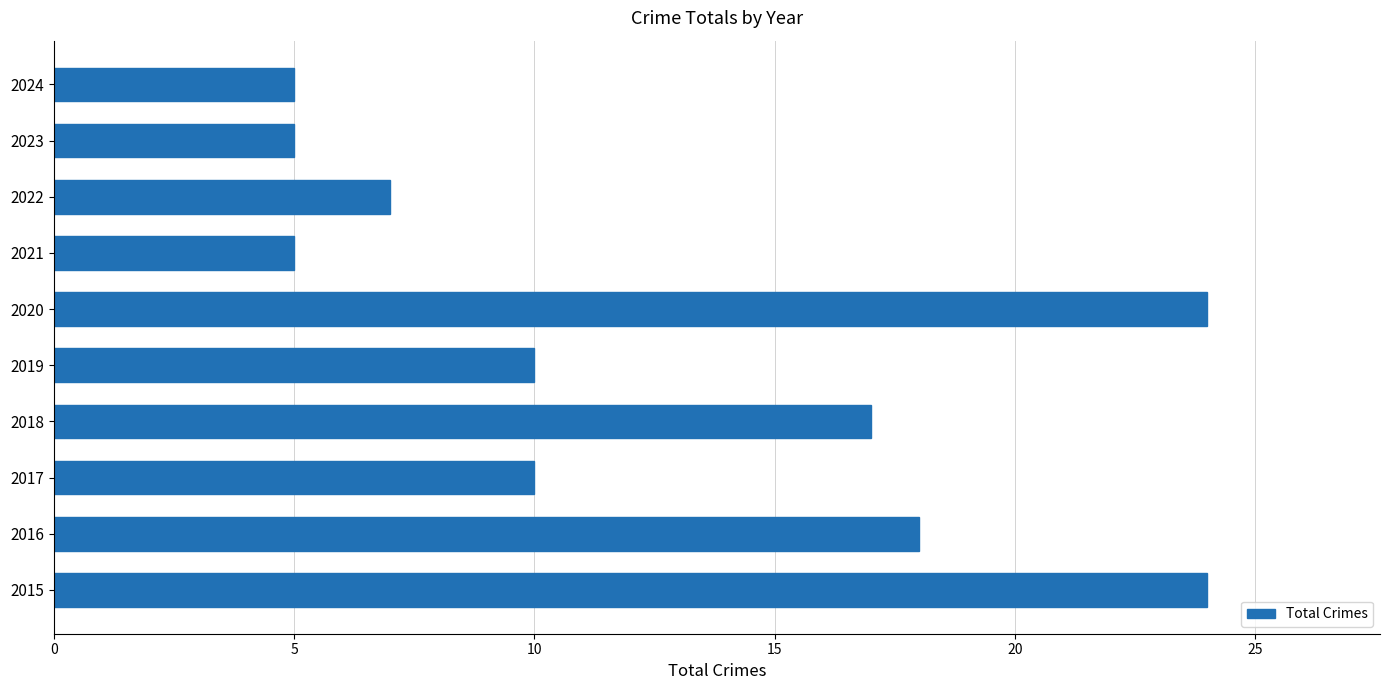

What is the change in value from 2016 to 2021?

-13